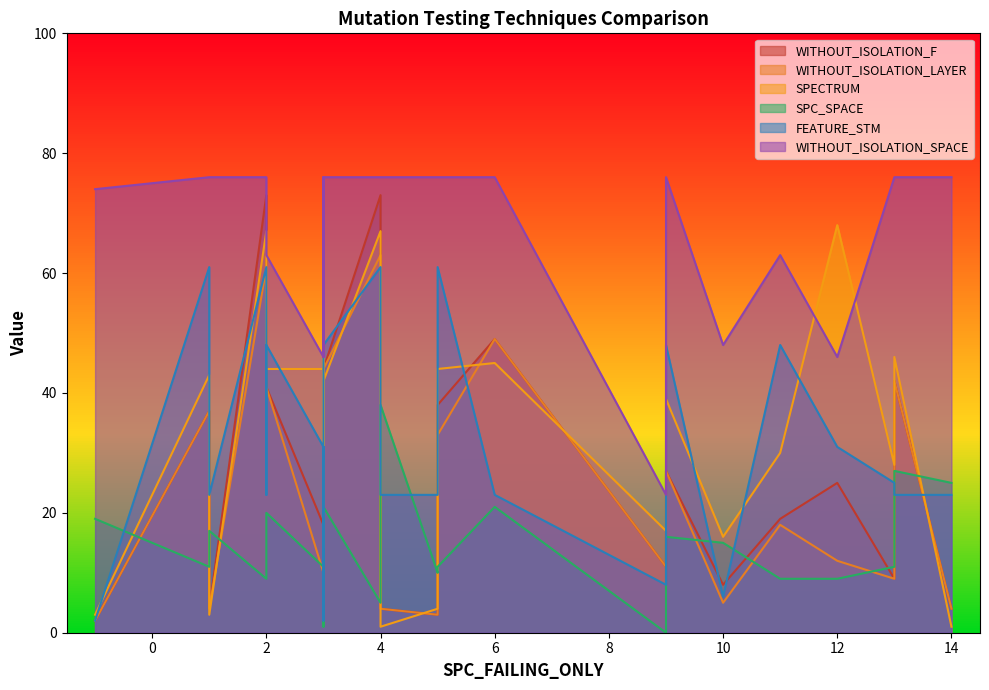

Reading left to right, what are all the values shown in this chart?

WITHOUT_ISOLATION_F: -1=2	1=37	1=4	2=73	2=50	3=5	3=18	3=9	3=45	4=73	4=4	5=3	5=38	6=49	9=27	9=11	10=8	11=19	12=25	13=9	13=42	14=4	3=44	2=41
WITHOUT_ISOLATION_LAYER: -1=2	1=37	1=4	2=61	2=50	3=5	3=10	3=9	3=45	4=63	4=4	5=3	5=33	6=49	9=27	9=11	10=5	11=18	12=12	13=9	13=42	14=4	3=44	2=41
SPECTRUM: -1=3	1=43	1=3	2=67	2=45	3=10	3=44	3=14	3=52	4=67	4=1	5=4	5=44	6=45	9=39	9=17	10=16	11=30	12=68	13=28	13=46	14=1	3=42	2=44
SPC_SPACE: -1=19	1=11	1=17	2=9	2=11	3=1	3=11	3=10	3=14	4=5	4=38	5=10	5=11	6=21	9=16	9=0	10=15	11=9	12=9	13=11	13=27	14=25	3=21	2=20
FEATURE_STM: -1=2	1=61	1=23	2=61	2=23	3=2	3=31	3=29	3=31	4=61	4=23	5=23	5=61	6=23	9=48	9=8	10=6	11=48	12=31	13=25	13=23	14=23	3=48	2=48
WITHOUT_ISOLATION_SPACE: -1=74	1=76	1=76	2=76	2=76	3=76	3=46	3=76	3=46	4=76	4=76	5=76	5=76	6=76	9=76	9=23	10=48	11=63	12=46	13=76	13=76	14=76	3=76	2=63